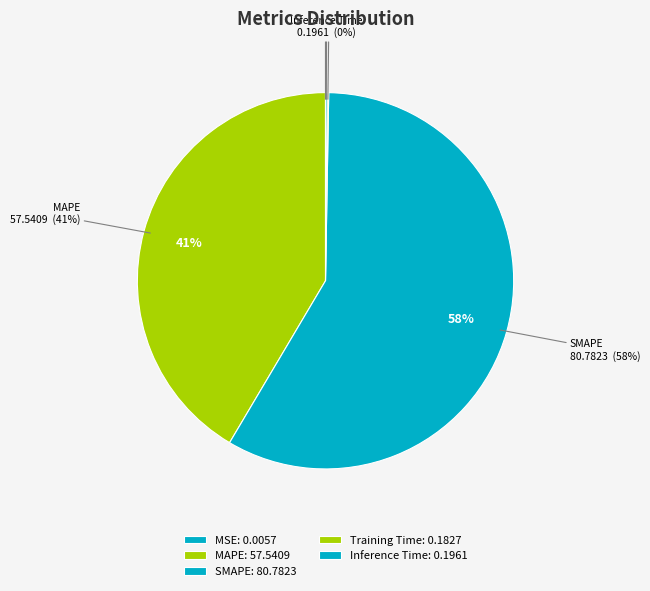

Is Training Time the majority of the pie?

No